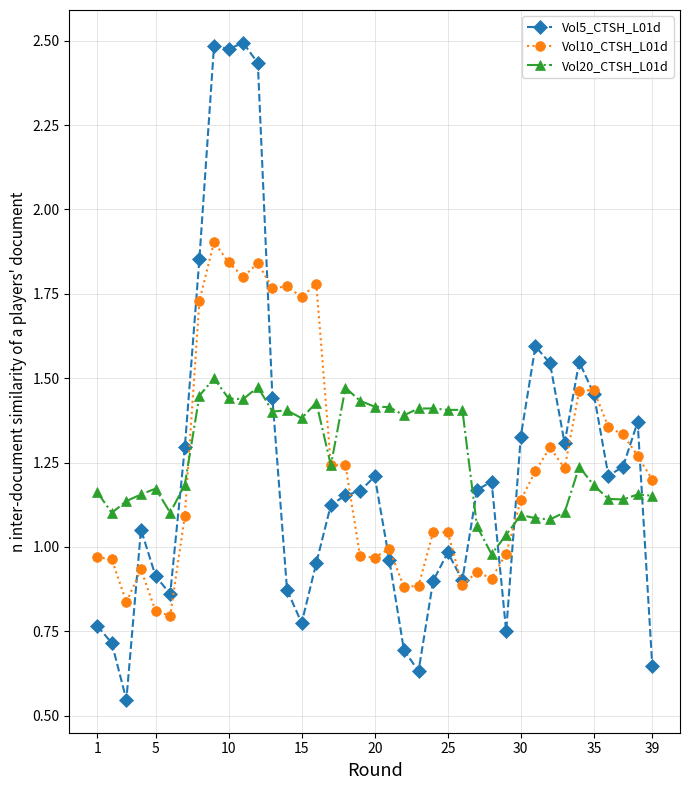

What is the sum of all Vol20_CTSH_L01d values?

49.4